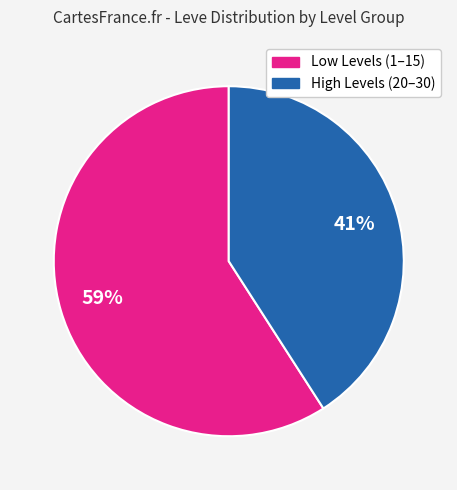

Does any single category account for the majority?

Yes